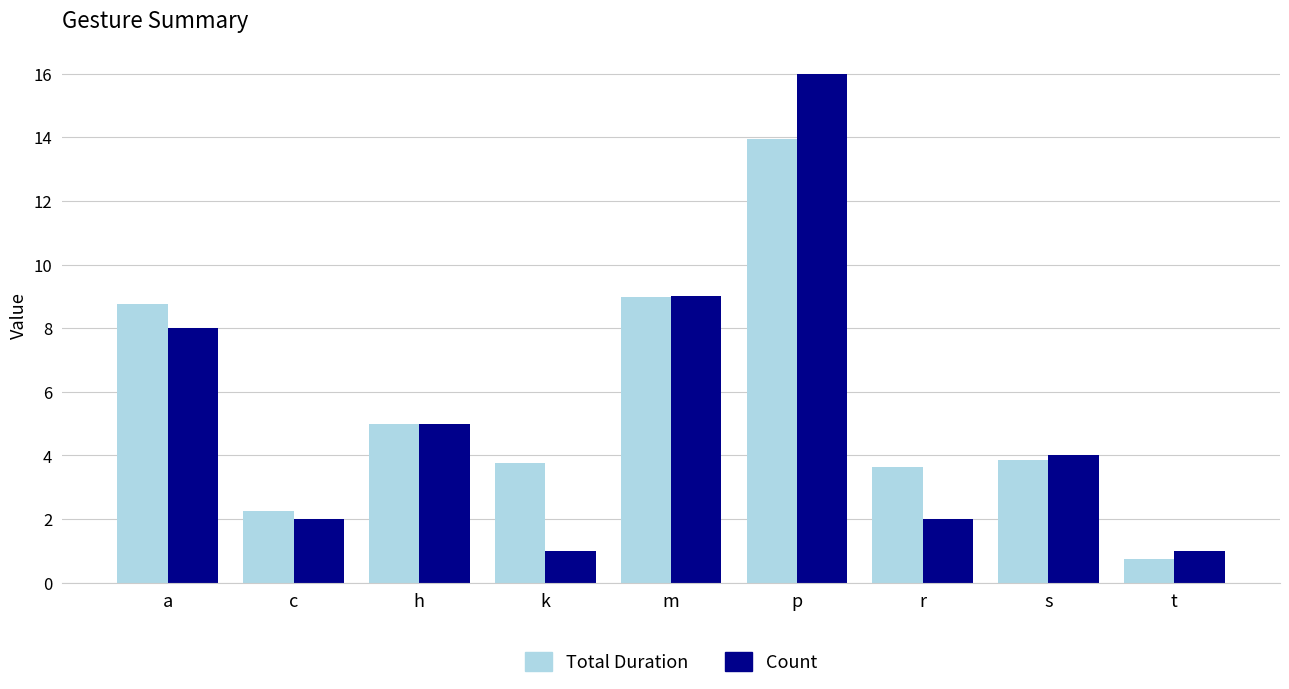

Is it true that Count equals 2.7 at c?

False